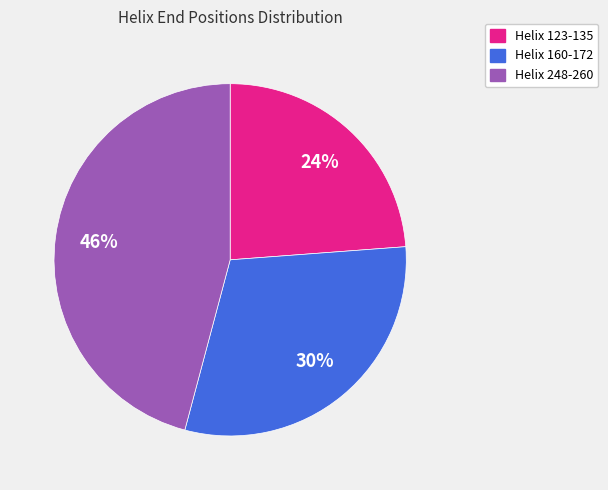

Which has a higher value, Helix 160-172 or Helix 248-260?

Helix 248-260